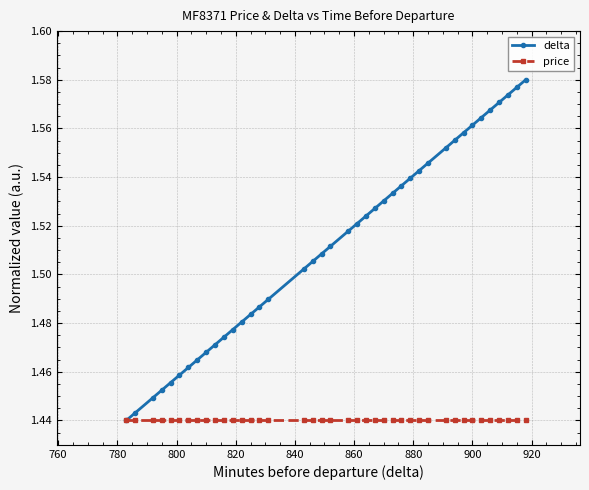

At how many categories does at least one series exceed 1?

40